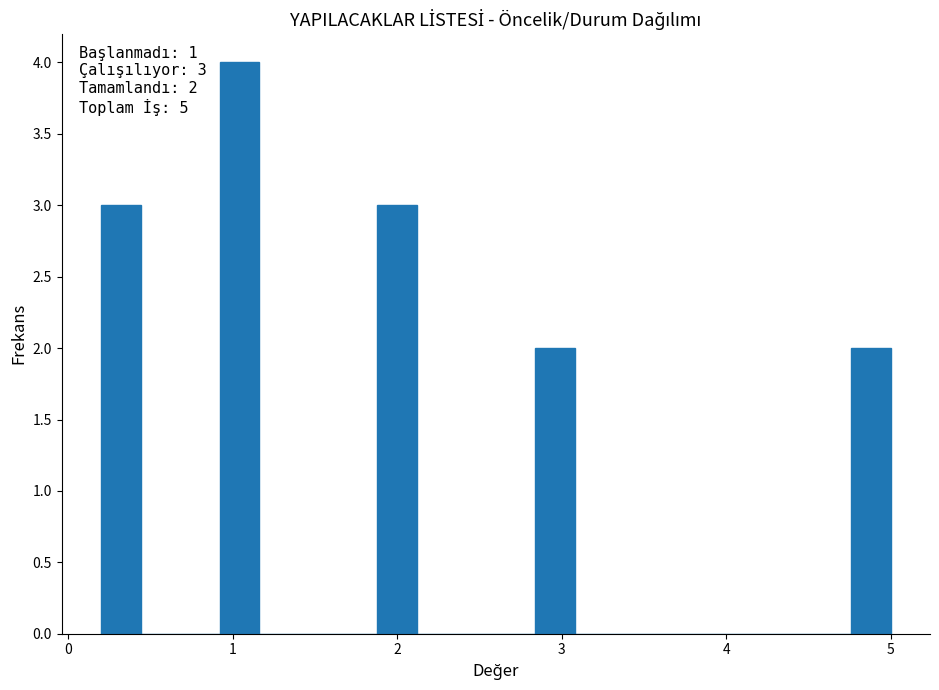

Read against the x-axis, roughly where is the centre of the tallest bar?

1.0